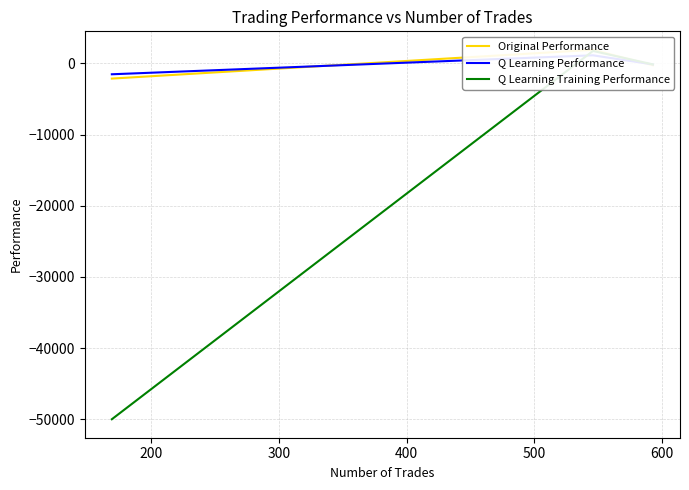

True or false: Original Performance has a value of -3700.5 at 300.

False